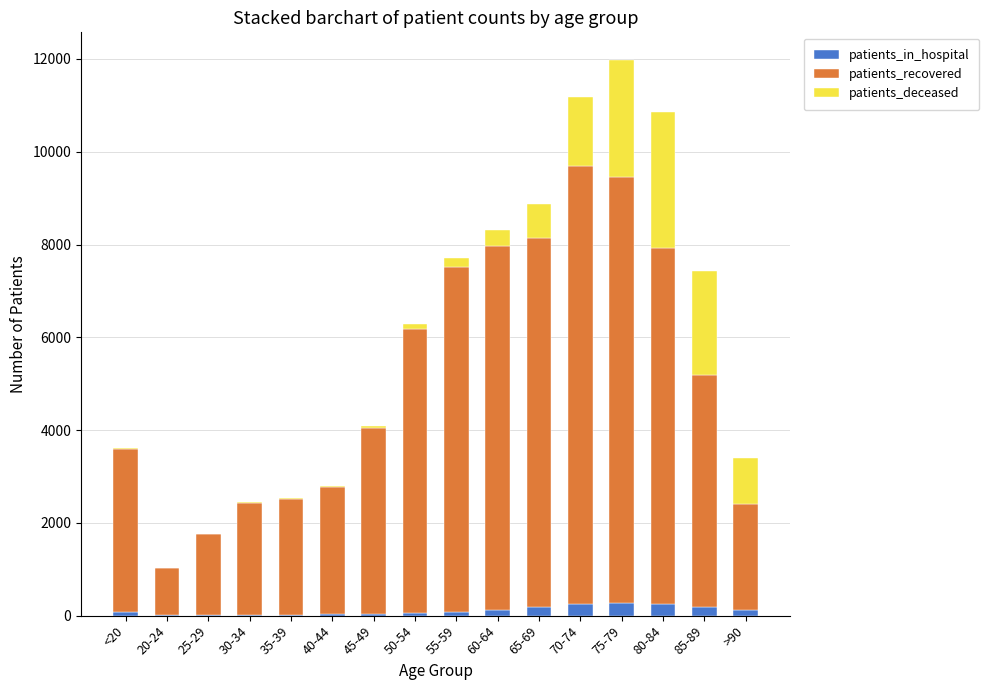

The value of patients_in_hospital at 25-29 is 18. True or false?

True